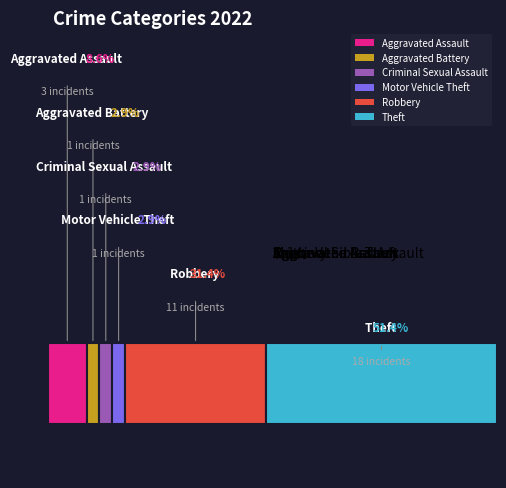

Combined, do Robbery and Motor Vehicle Theft account for over 50%?

No